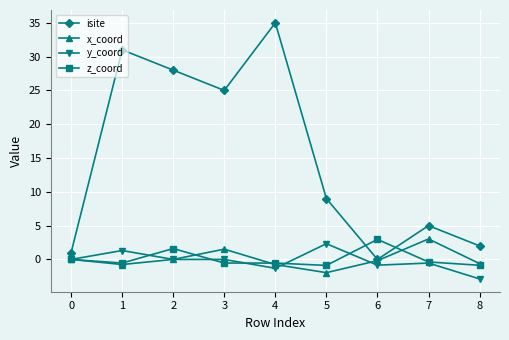

How many distinct data groups are displayed?

4